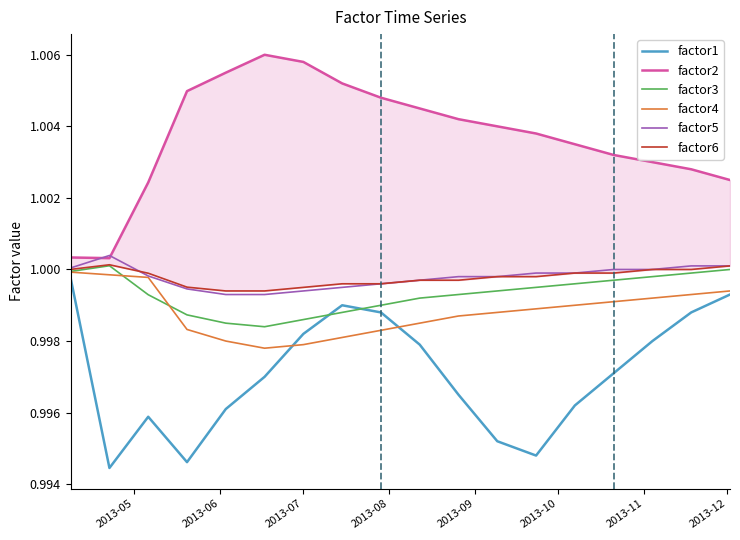

True or false: factor4 and factor5 intersect in this chart.

False